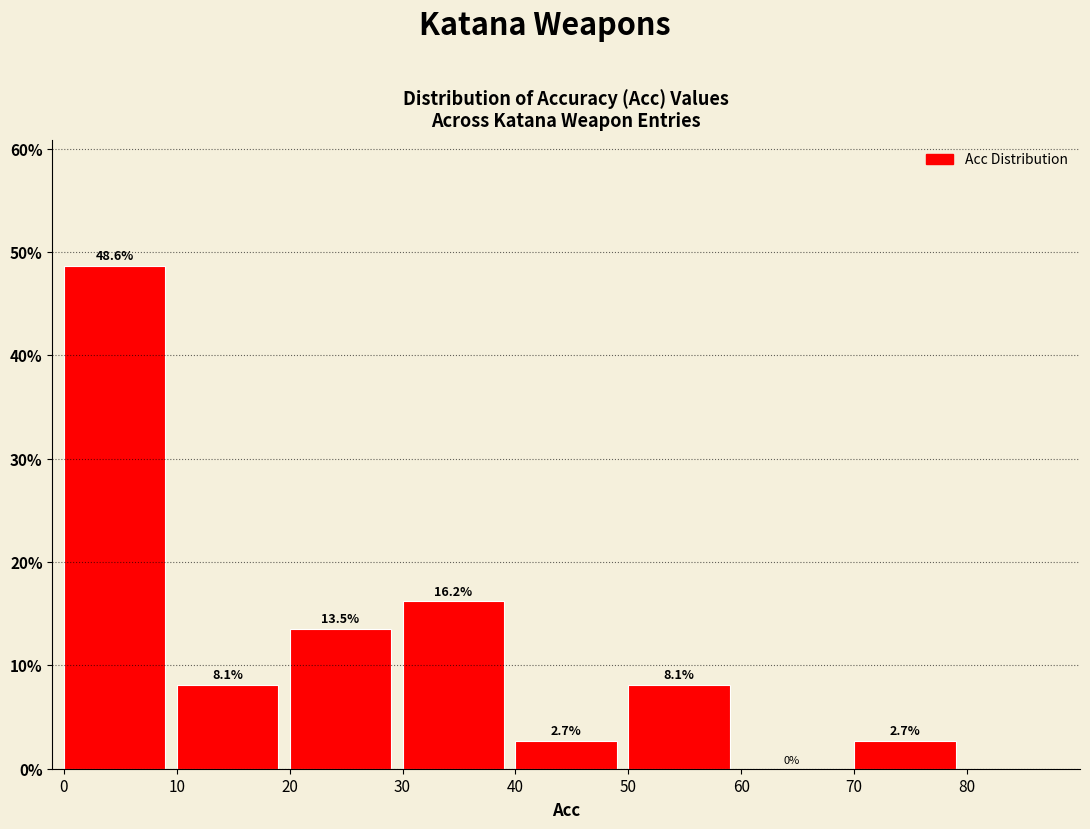

Which range on the x-axis has the tallest bar?

0 to 10